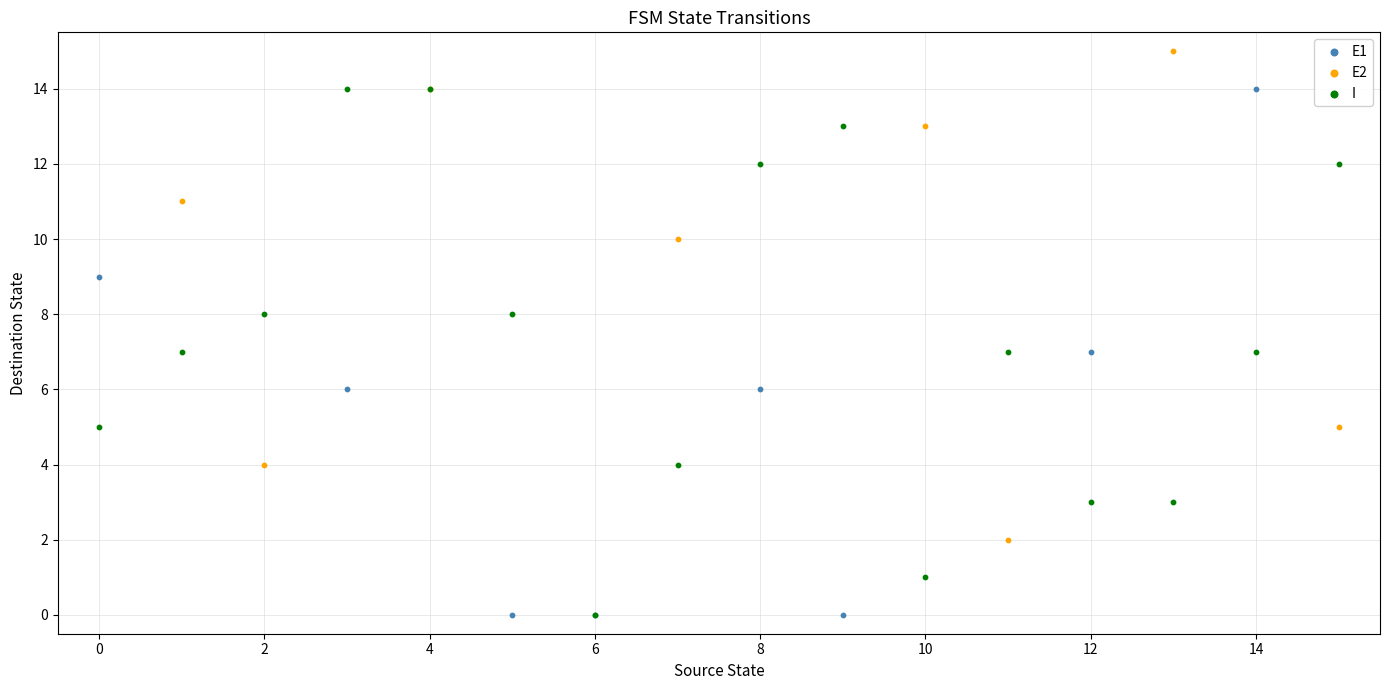

Which series contains the highest Y value?

E2